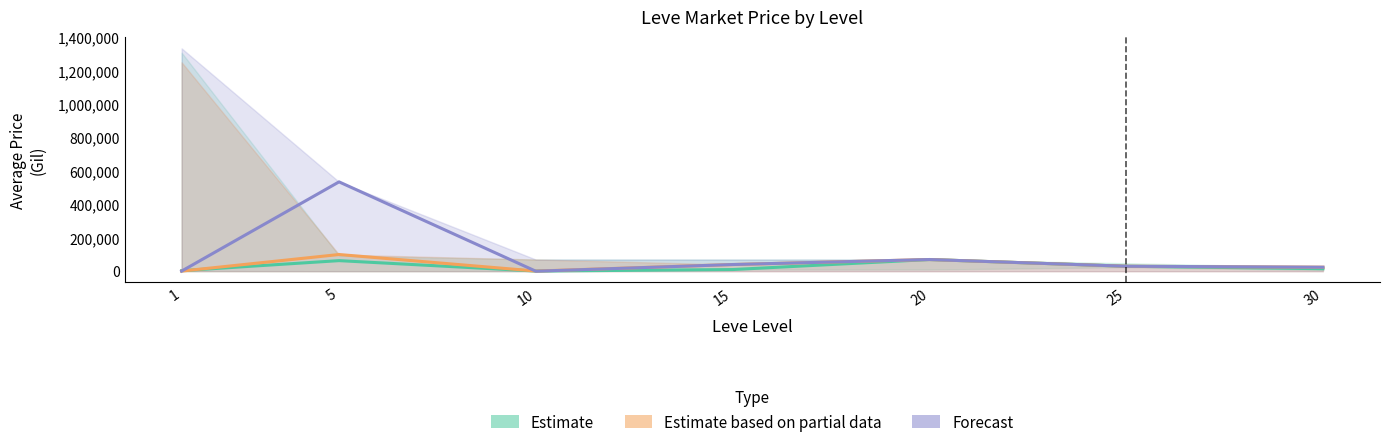

What is the difference between the Forecast (currentAveragePriceHQ) values at 30 and 15?

16000.0